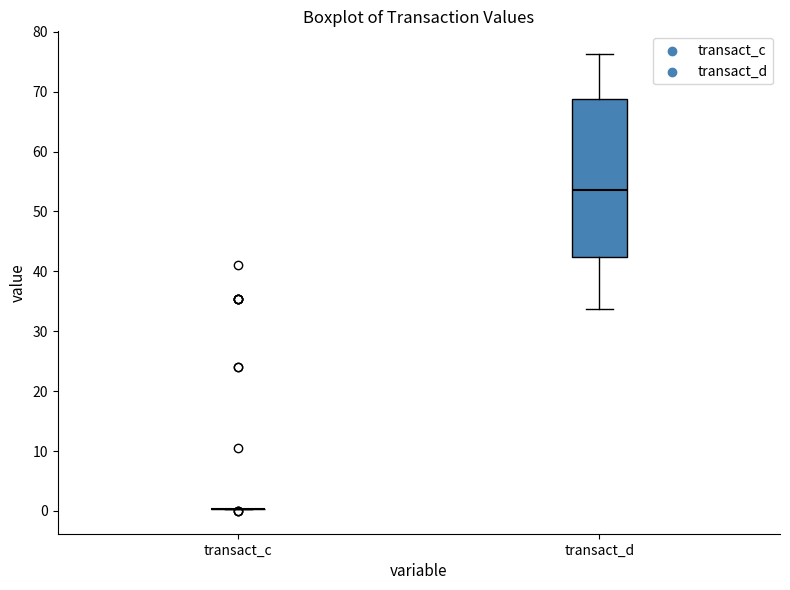

Reading left to right, read every box against the y-axis: the position of its median line, the range the box covers, and the ends of its whiskers. The values are not printed on the chart, so give them approximately, as read against the axis.

transact_c: box collapsed to a line at 0, whiskers 0 to 0
transact_d: median 54, box 42 to 69, whiskers 34 to 76